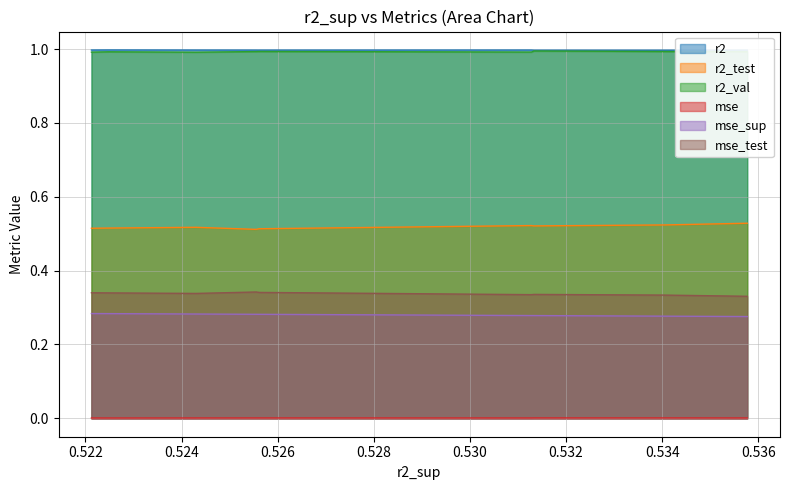

The mse_sup series shows 0.3 at model_8_29_0. True or false?

True